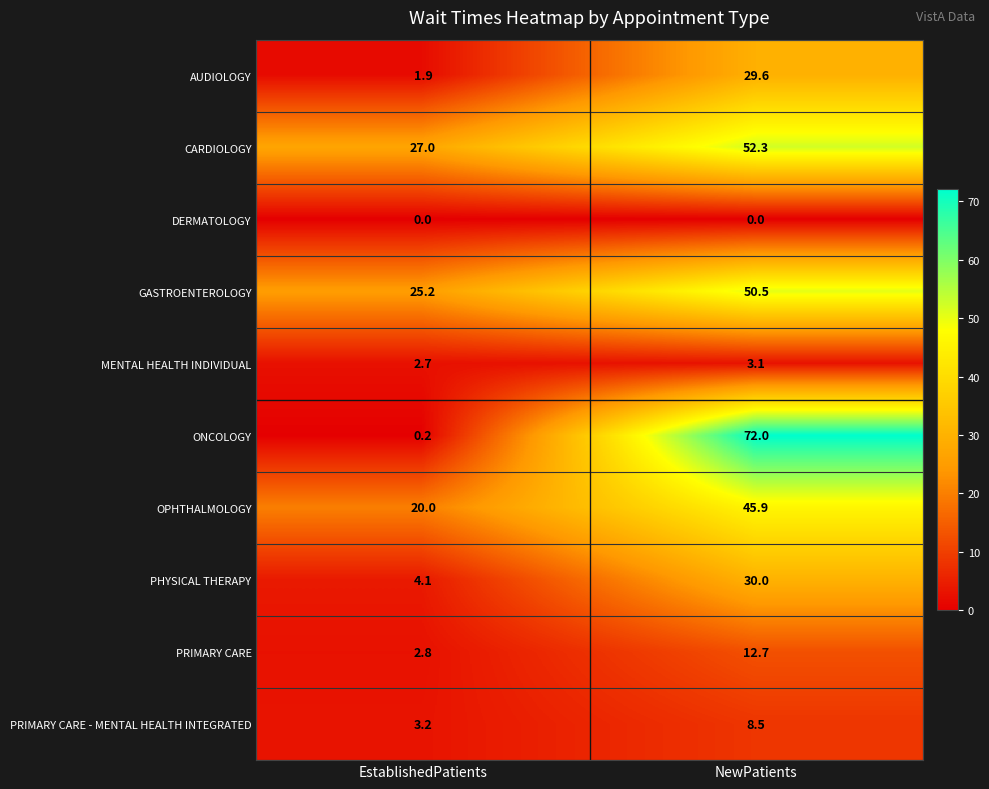

What is the total value across all series at EstablishedPatients?

87.1